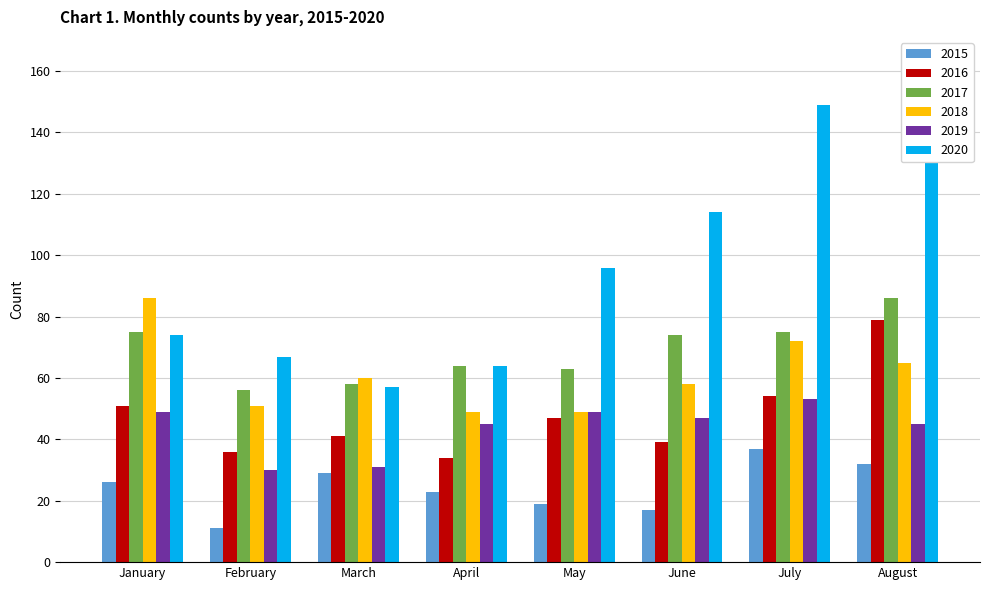

The 2020 series shows 12 at March. True or false?

False